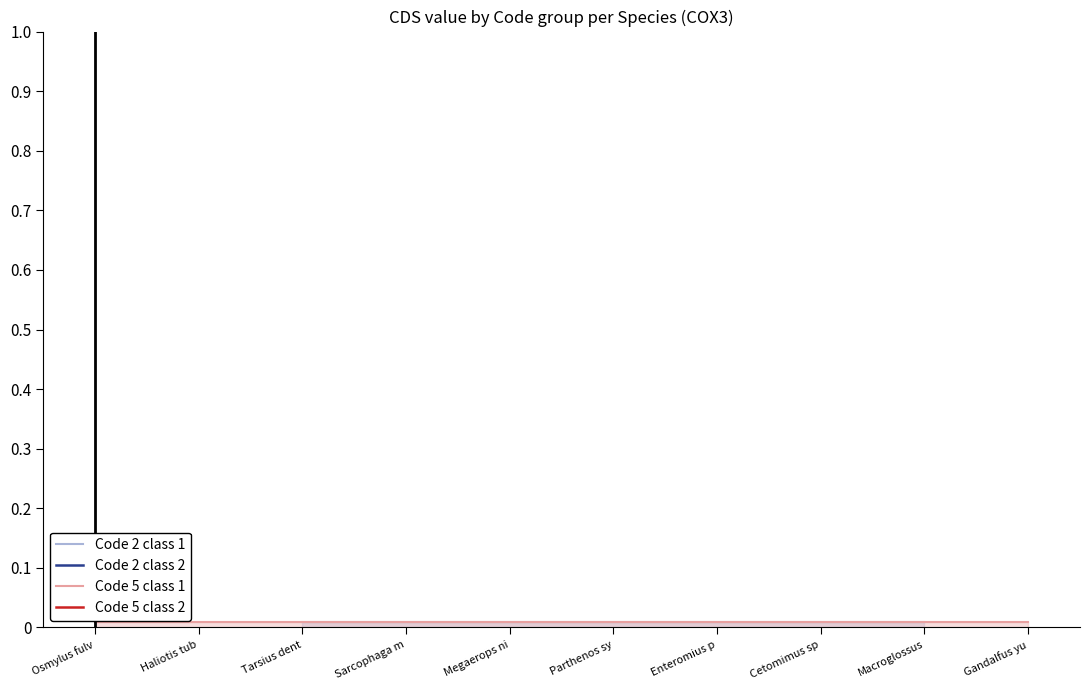

True or false: Code 5 class 1 and Code 2 class 2 intersect in this chart.

False